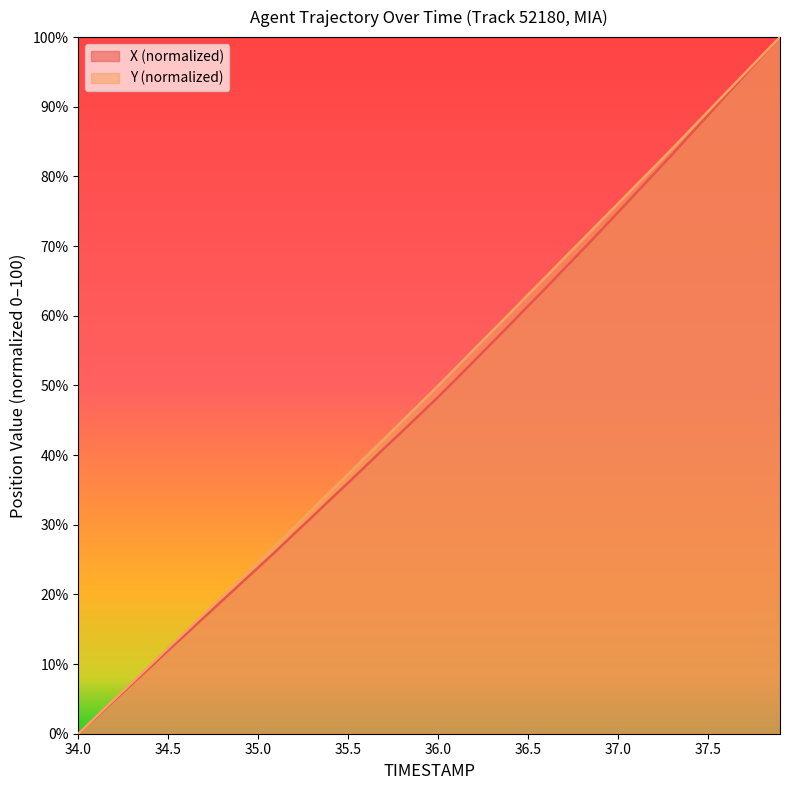

How many data points in Y are less than 49?

20